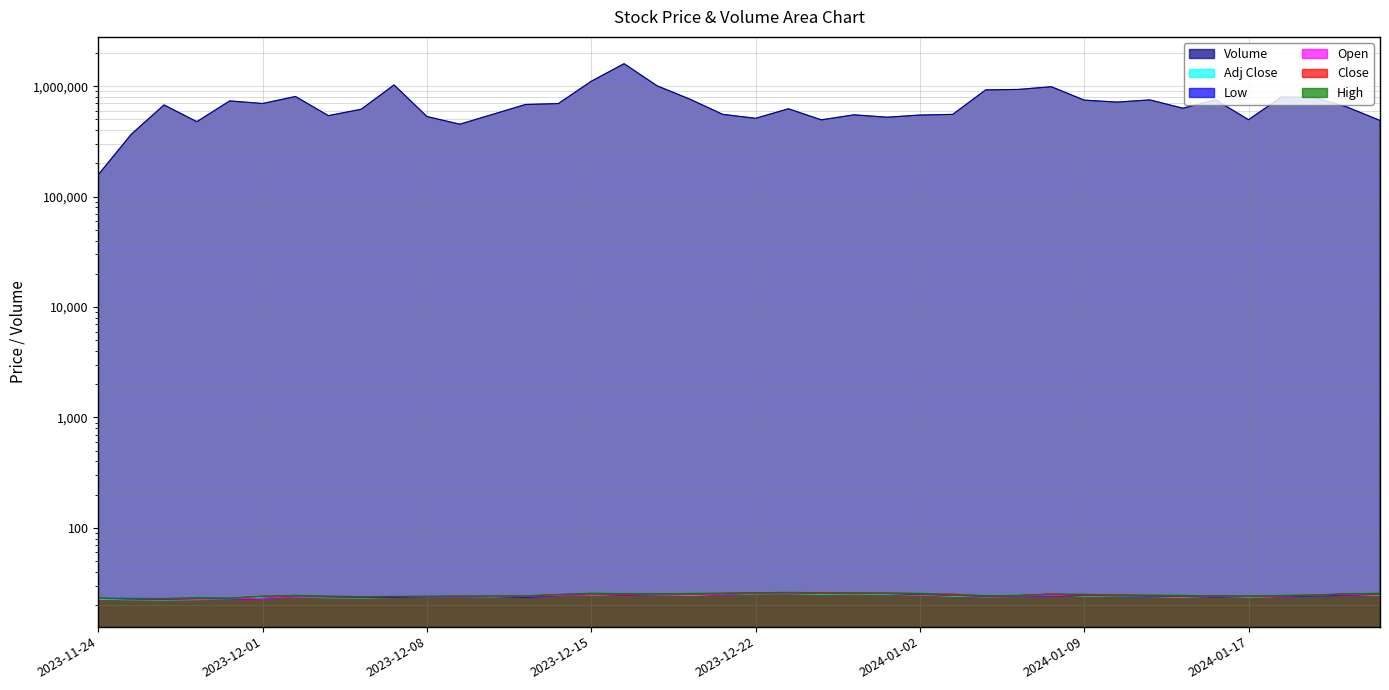

What is the highest value of the Adj Close series?

25.4